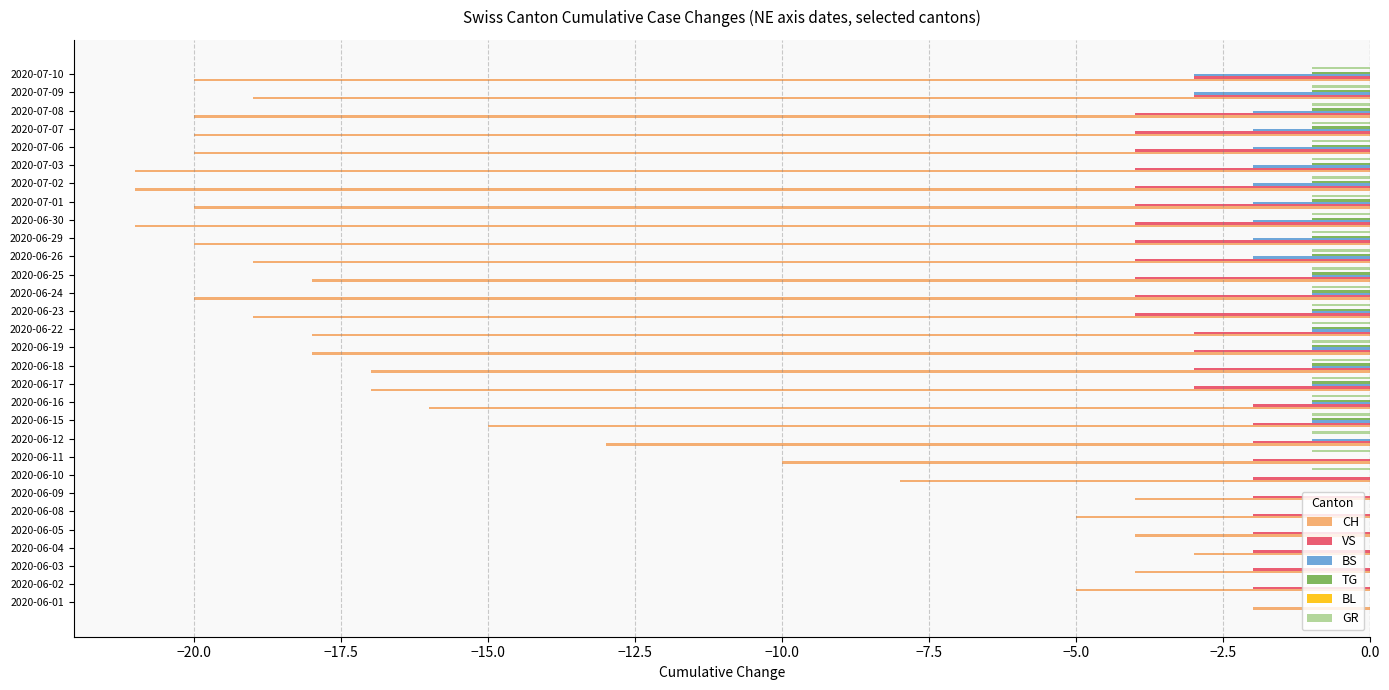

At which category is the sum across all series the highest?

2020-06-01